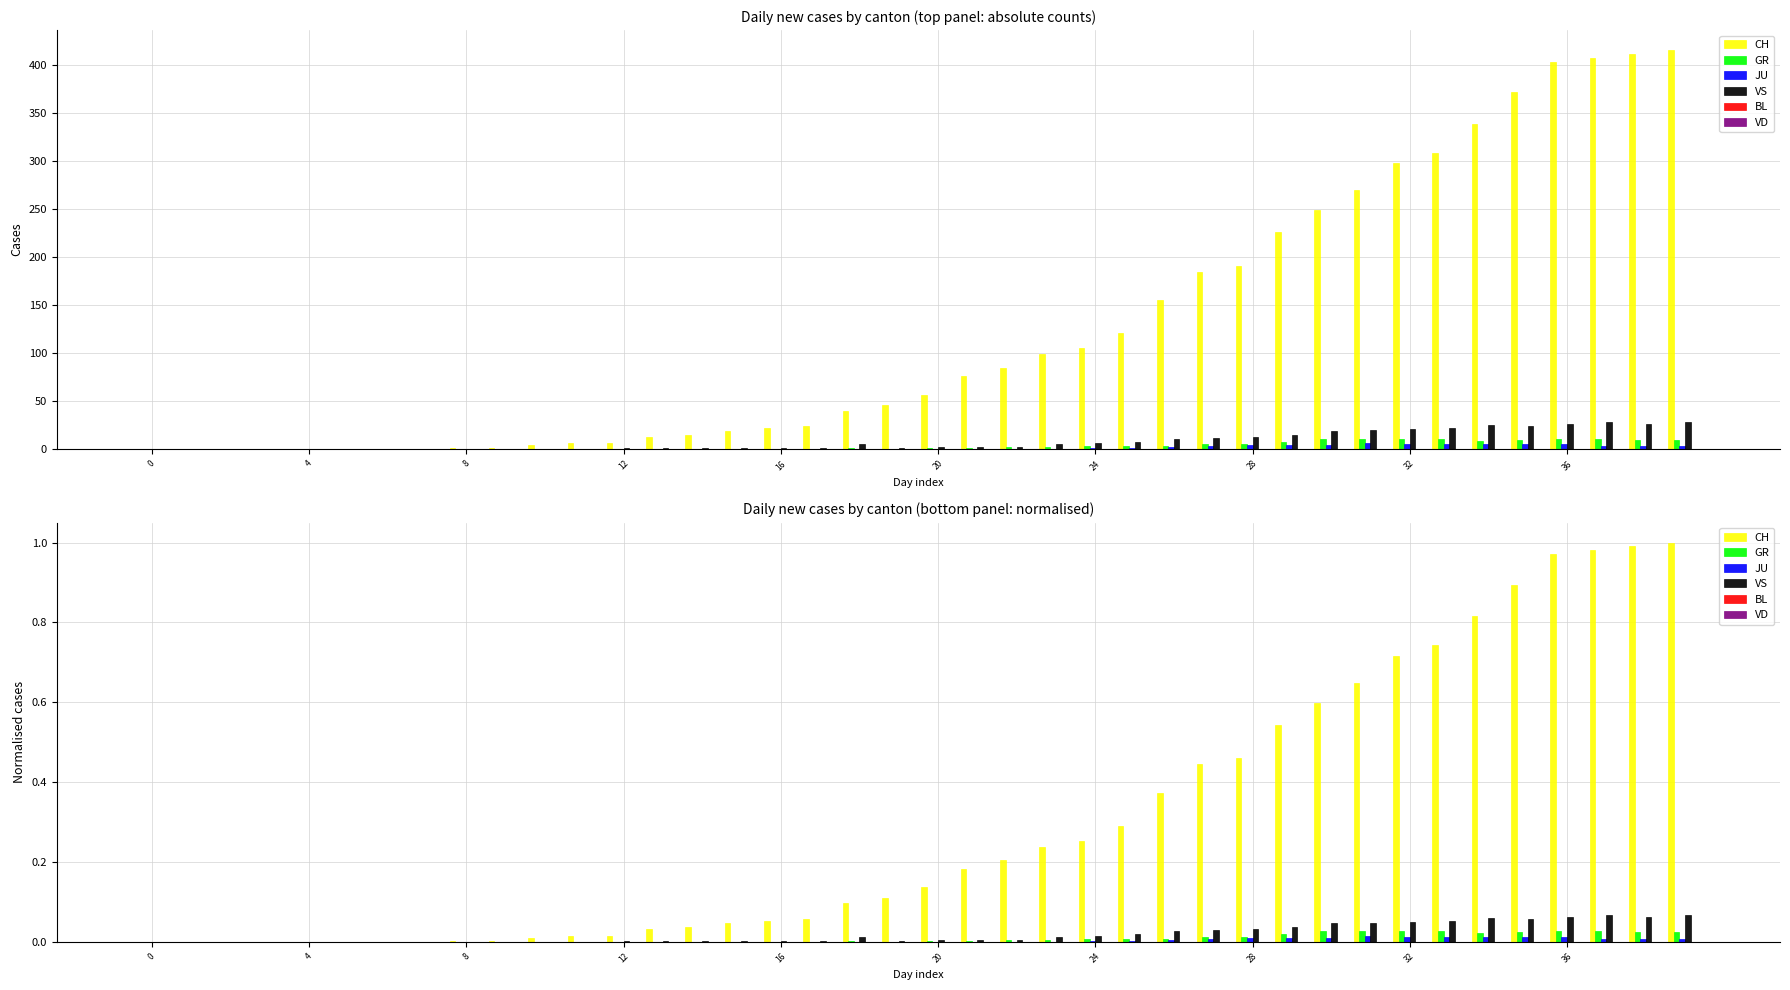

How many groups of bars are there?

40